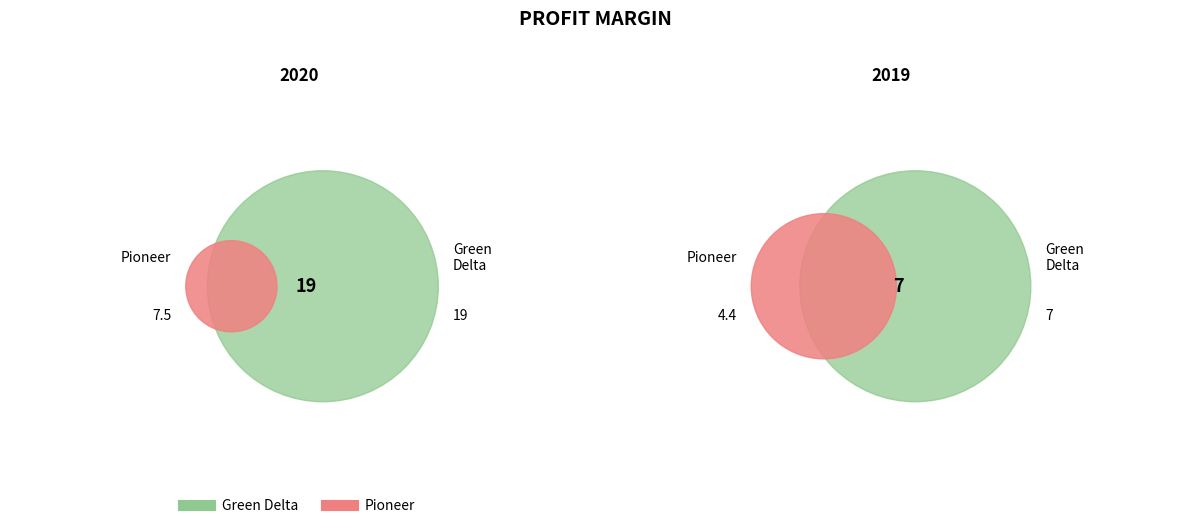

The 2020 slice represents 53% of the pie. True or false?

False